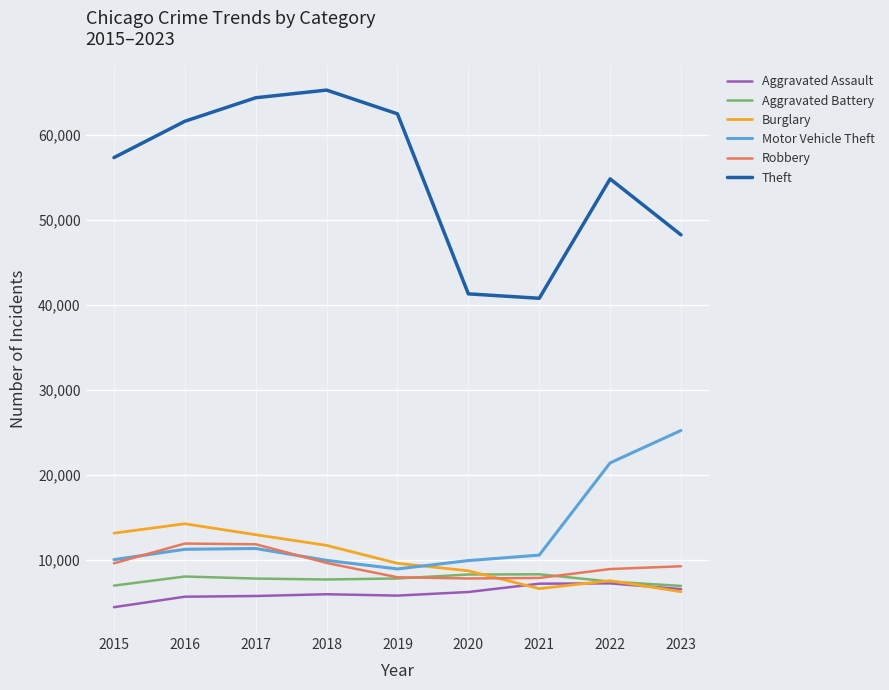

What is the maximum value shown in the chart?

65287